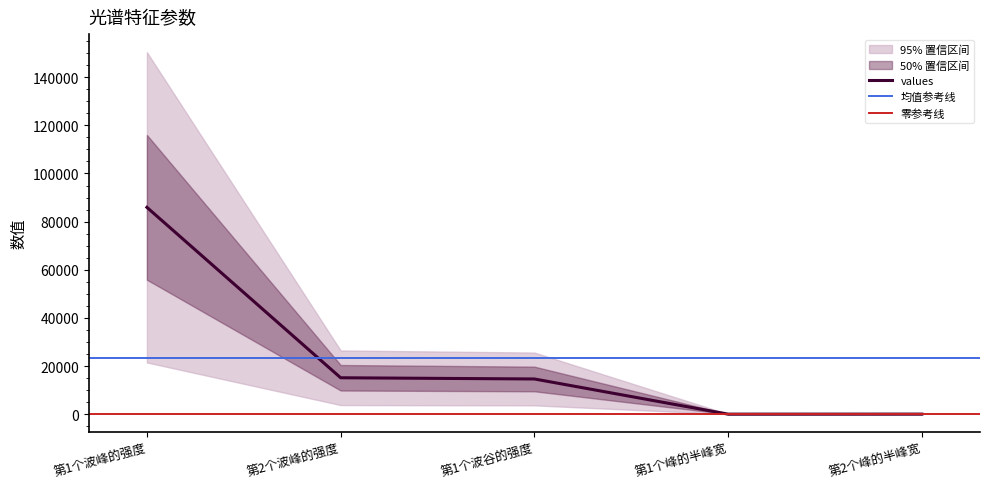

What position from the left is 第1个波谷的强度?

3